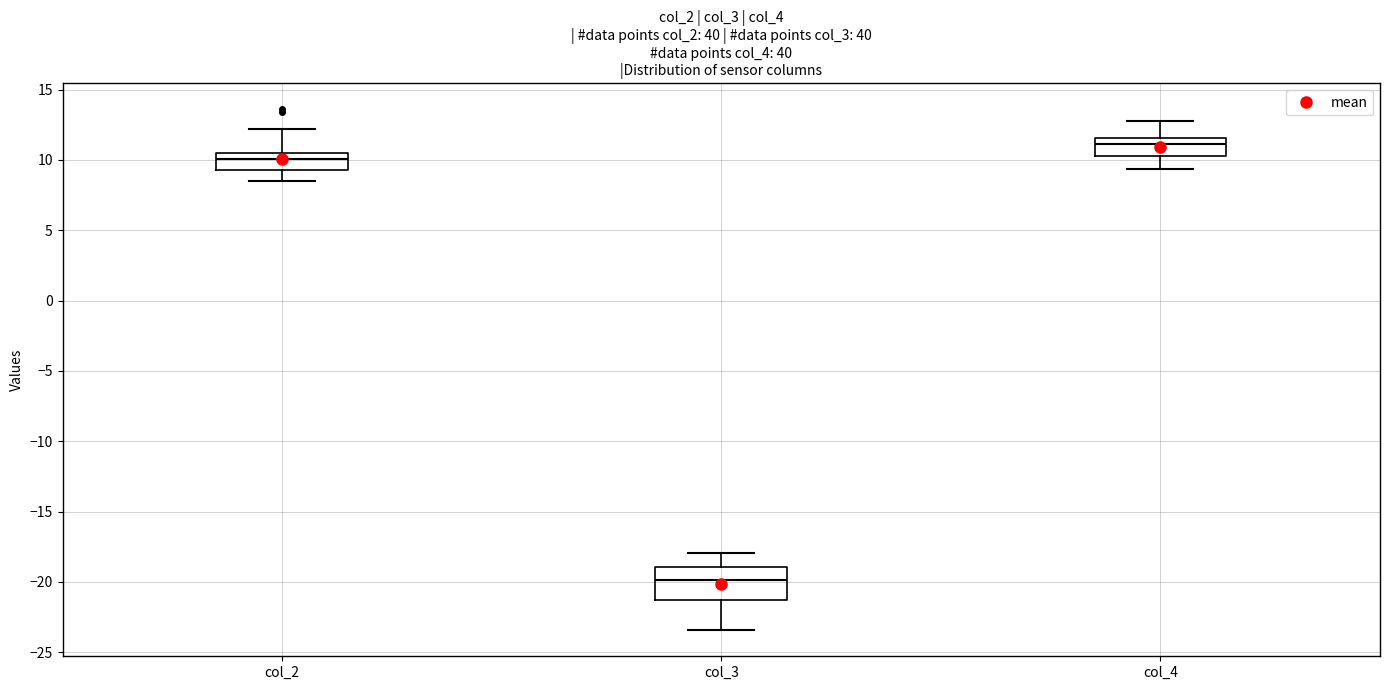

Which box has the lowest median line?

col_3